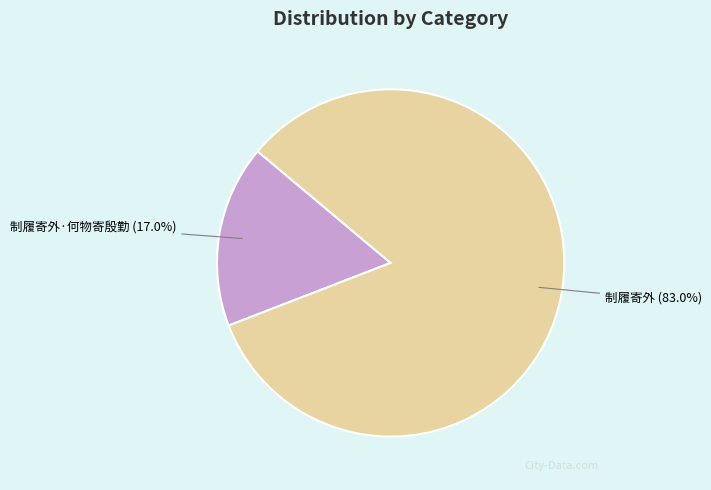

To the nearest percent, what portion does 制履寄外 represent?

83%